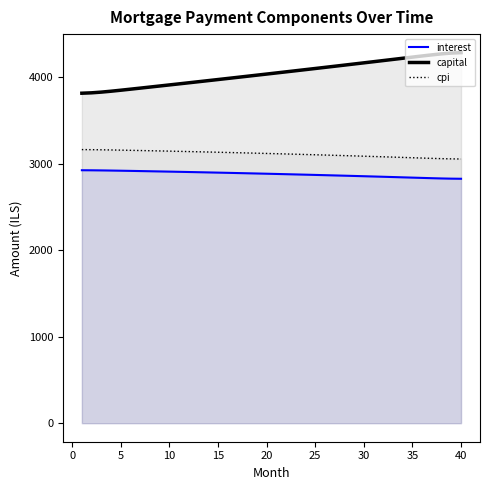

Which series has the widest spread of values?

capital